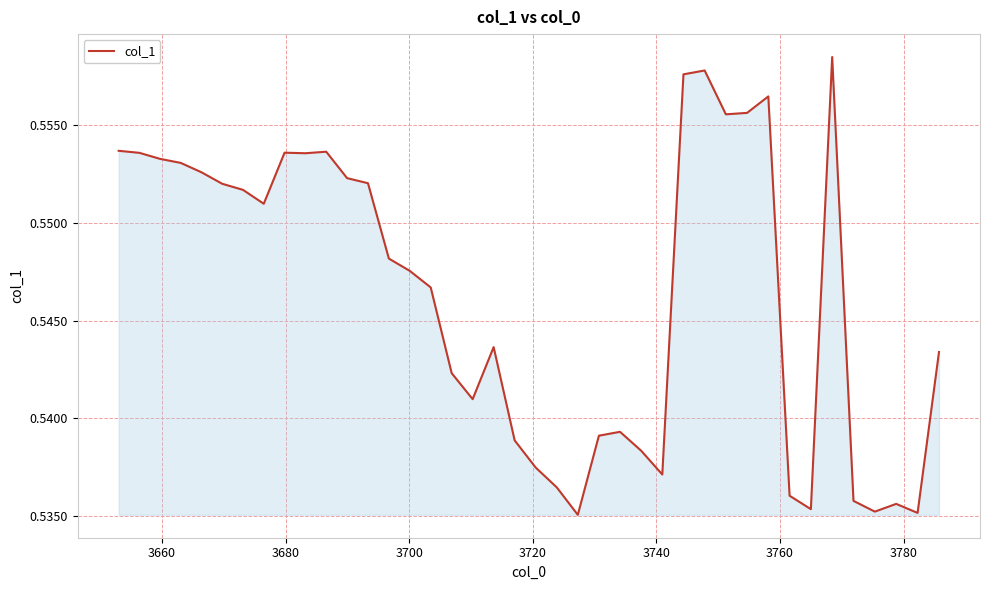

Is this an area chart (filled region under the line)?

Yes